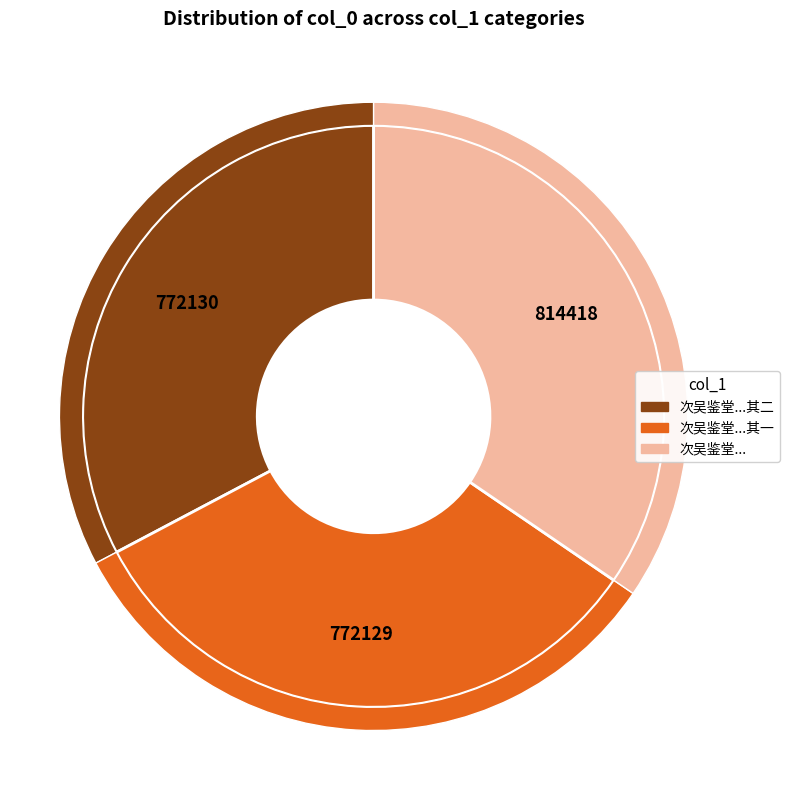

Rank the categories by value from lowest to highest.

次吴鉴堂二尹「感怀」用连环体原韵二首 其一, 次吴鉴堂二尹「感怀」用连环体原韵二首 其二, 次吴鉴堂二尹「感怀」用连环体原韵二首